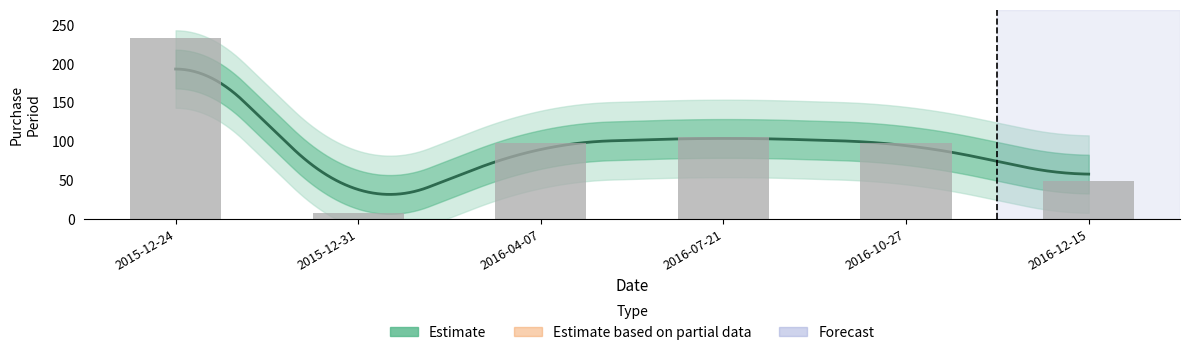

True or false: the data shows 161 at 2015-12-24.

False